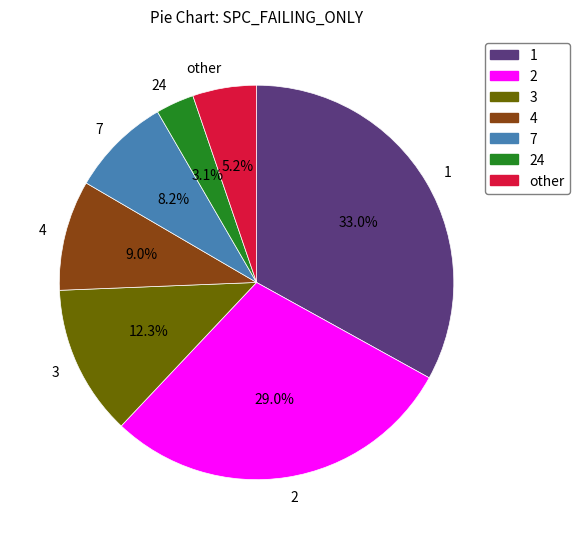

What is the smallest slice in the pie chart?

24